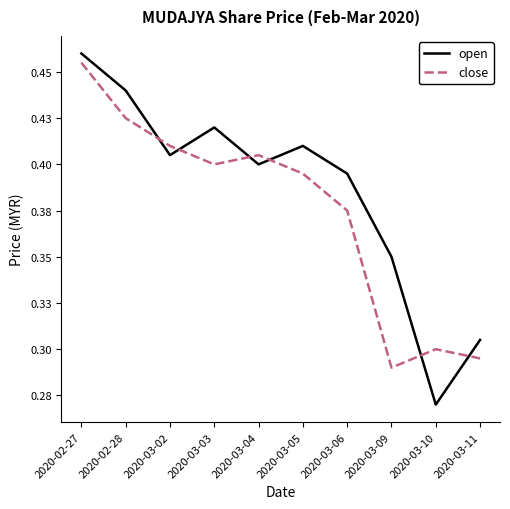

What is the total value across all series at 2020-02-27?

0.9